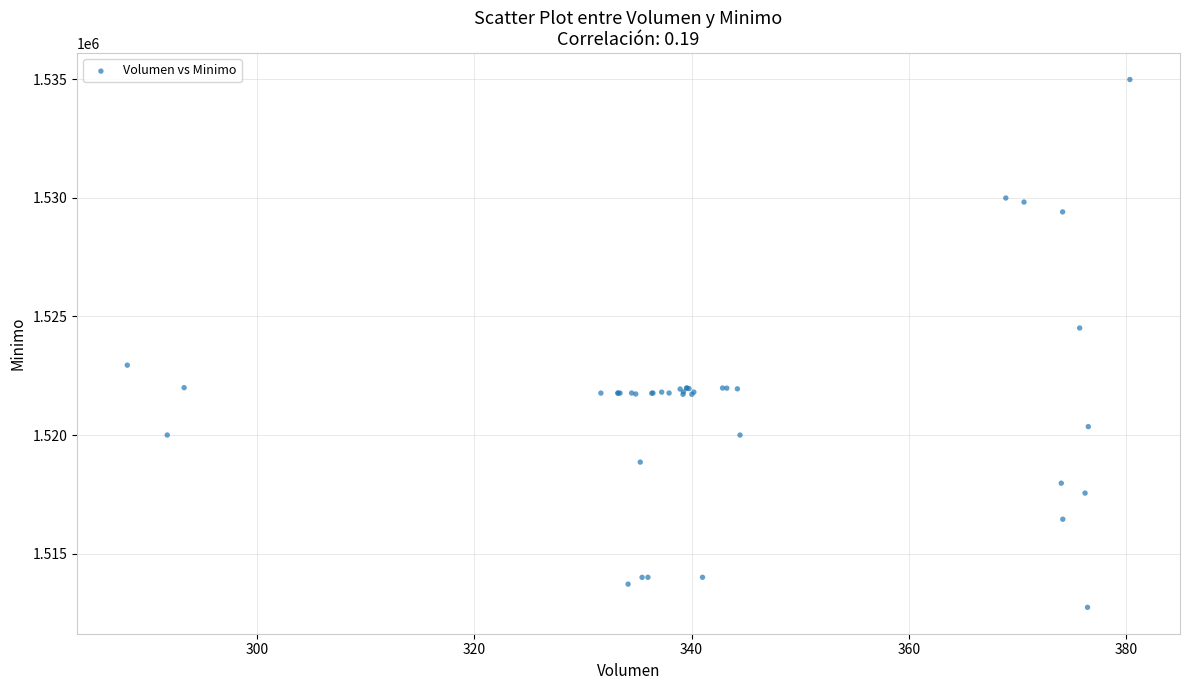

What Y value in the scatter plot is closest to 1523862?

1524513